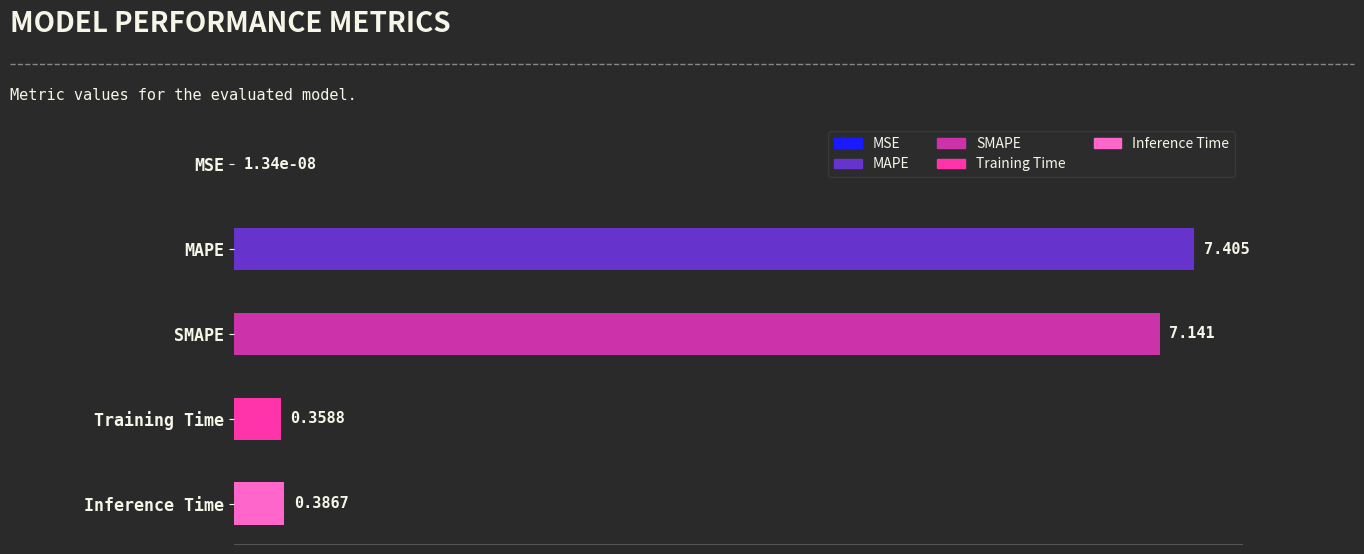

Are the bars horizontal?

Yes